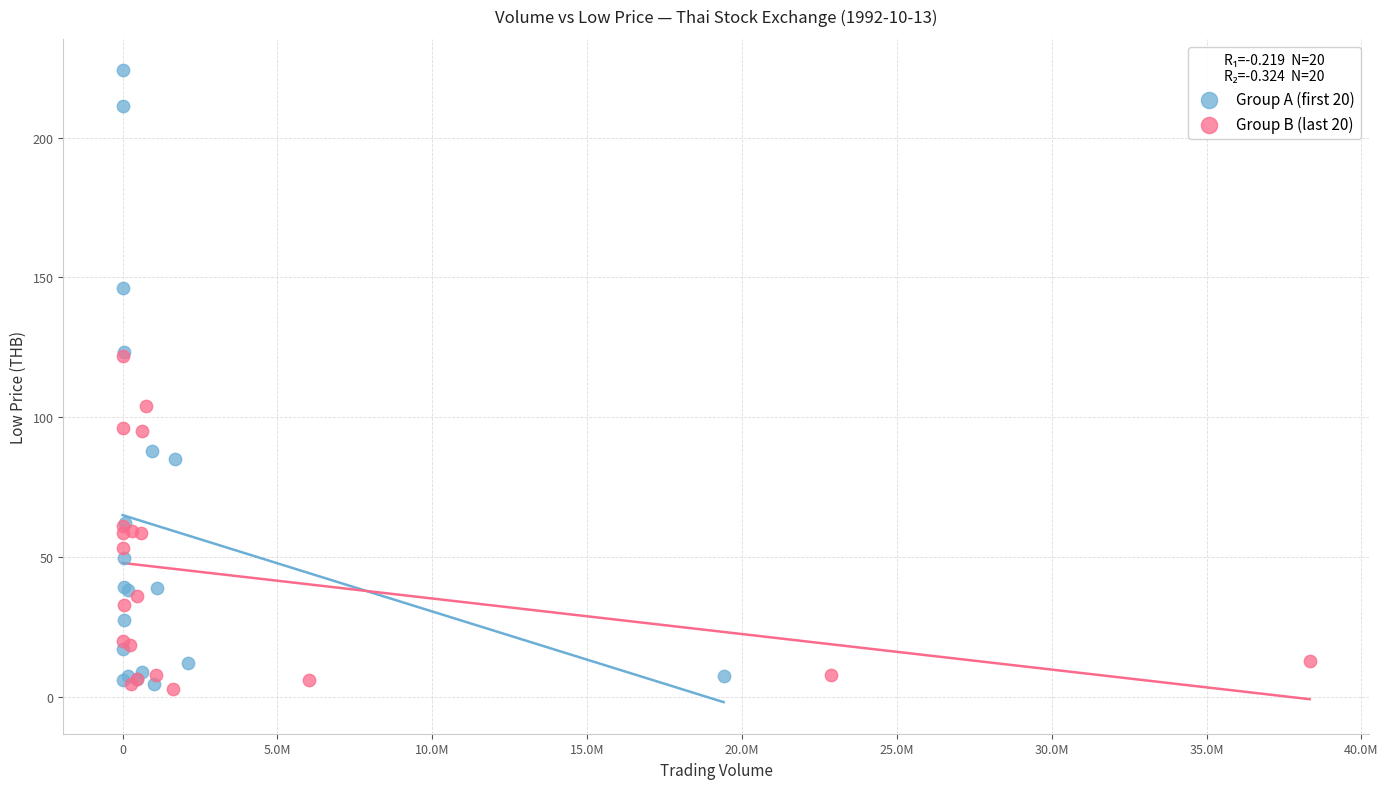

Which series has the widest spread of Y values?

Group A (first 20)